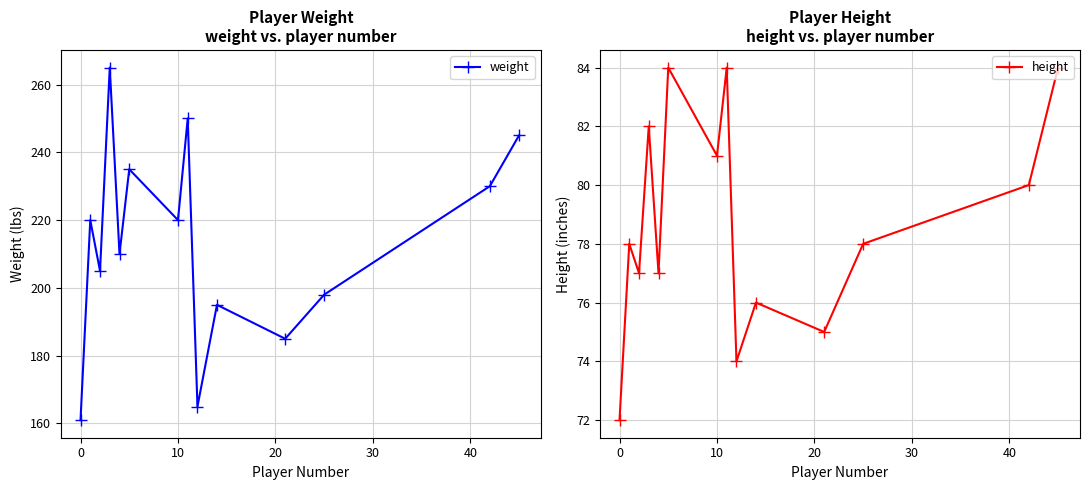

True or false: weight has a value of 161 at 0.

True